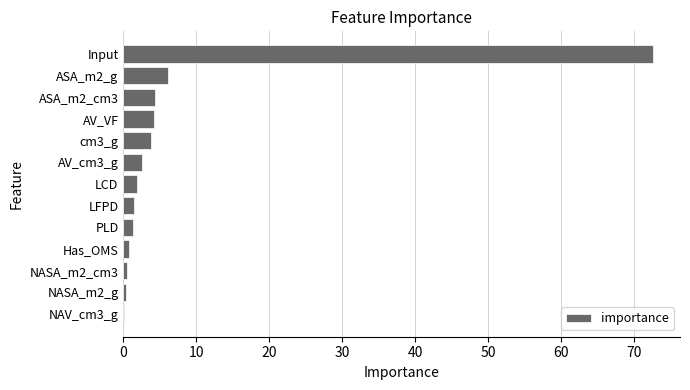

True or false: the data shows 117.0 at Input.

False